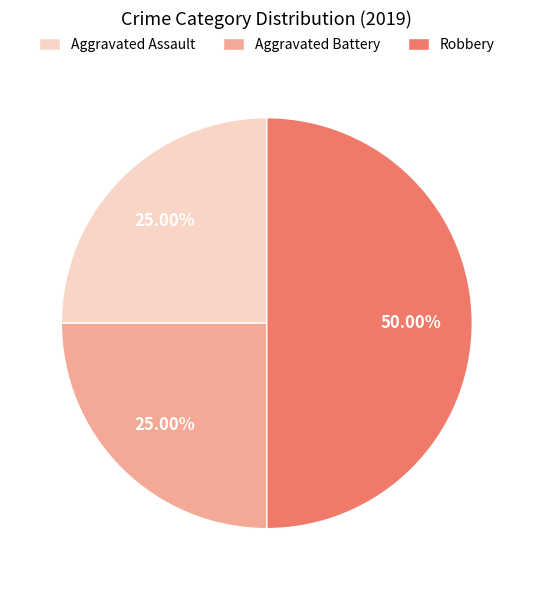

What is the total percentage of Aggravated Assault and Robbery?

75.0%